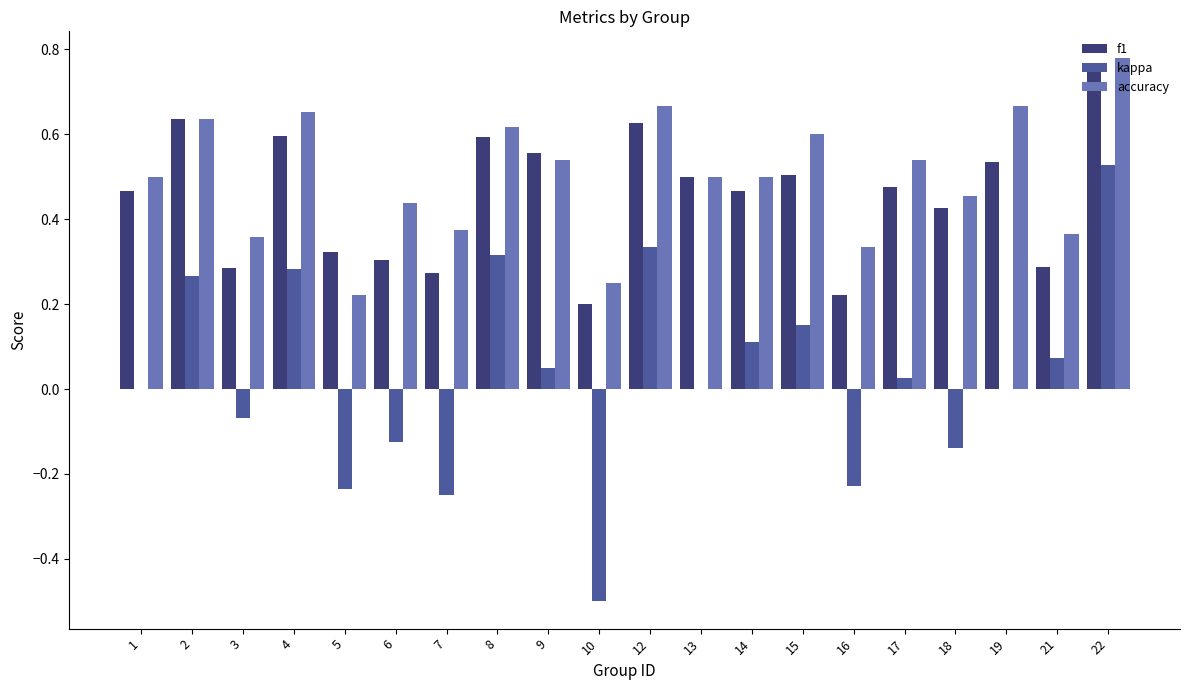

At which category is the sum across all series the highest?

22